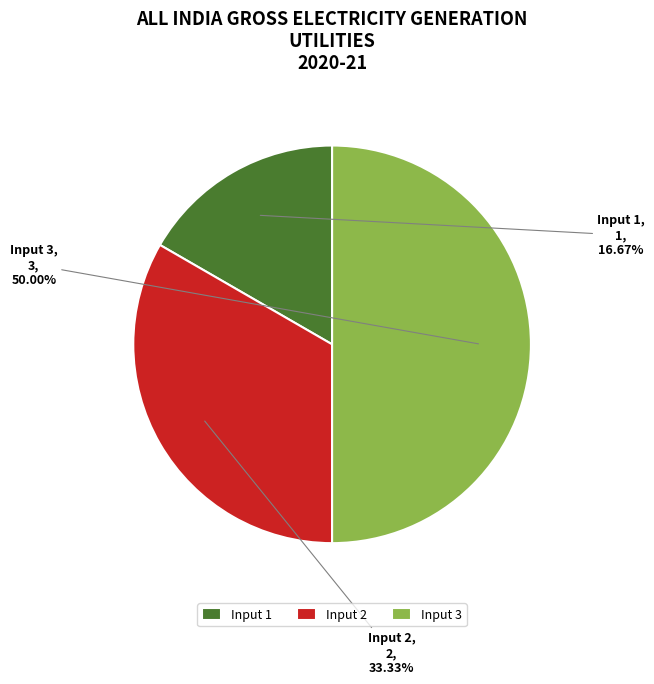

What percentage is the Input 2 slice, to the nearest percent?

33%